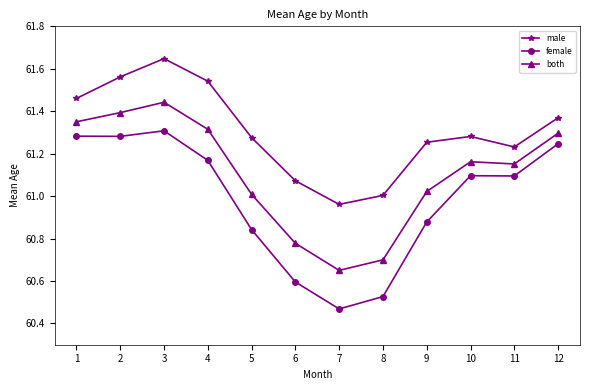

Which category has the lowest value across all series?

7